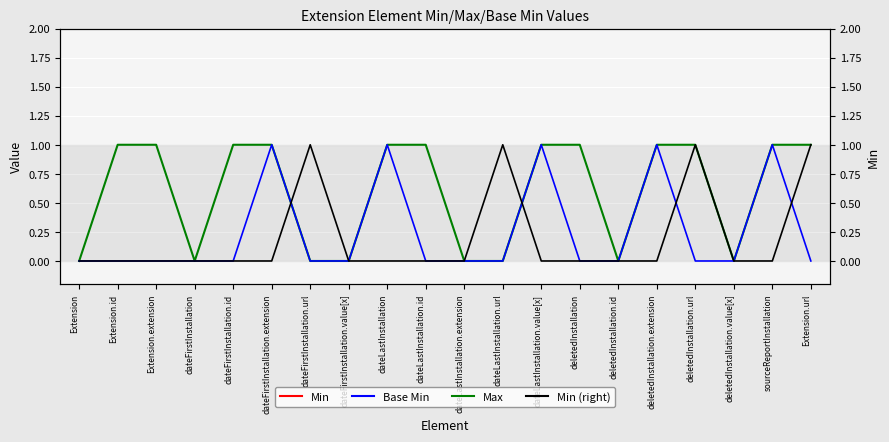

How many interior local valleys does the Max series have?

3